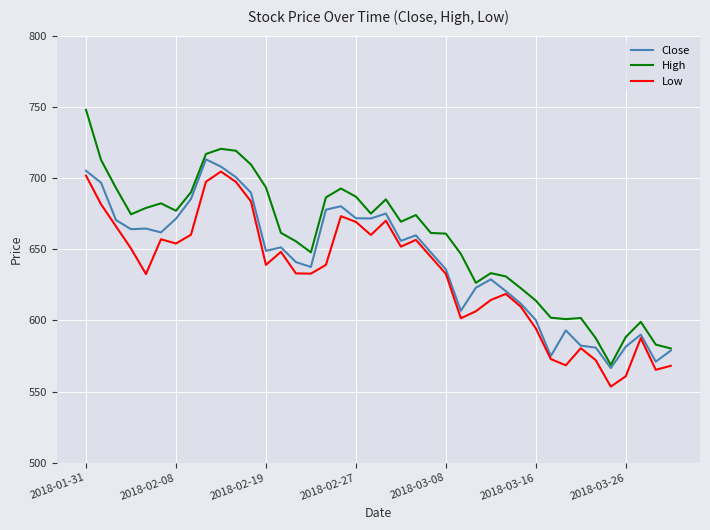

True or false: Low and High intersect in this chart.

False